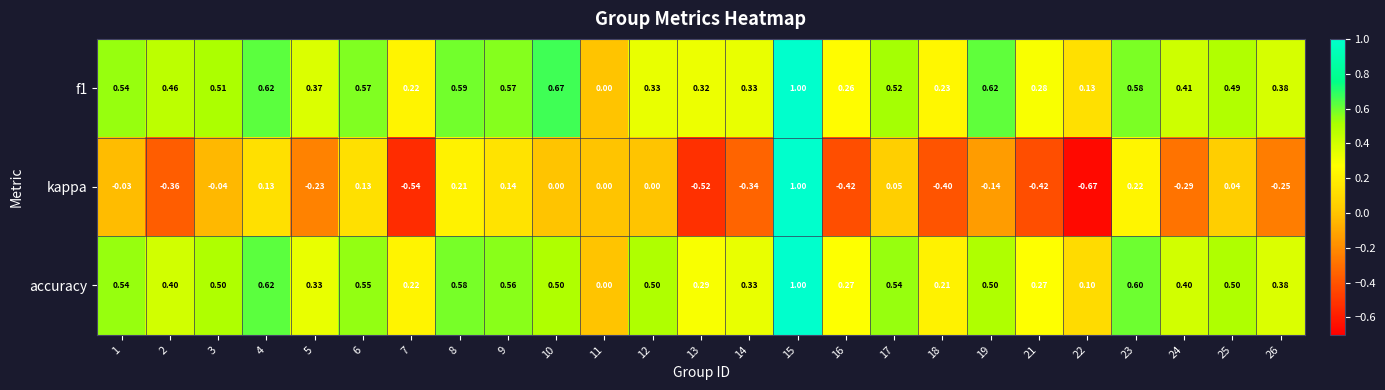

How many data points in accuracy are above 0?

24